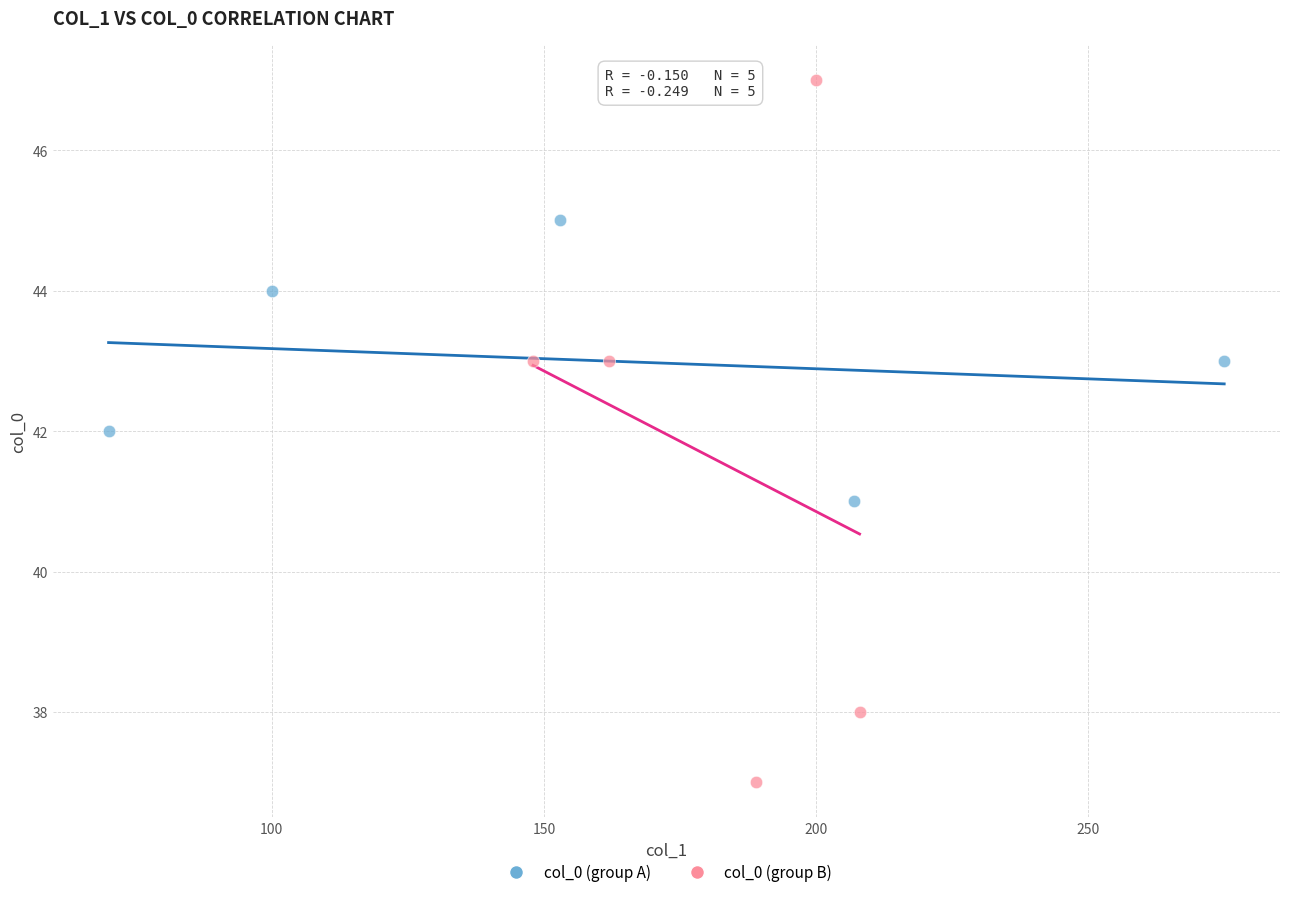

Which series contains the highest Y value?

col_0 (group B)